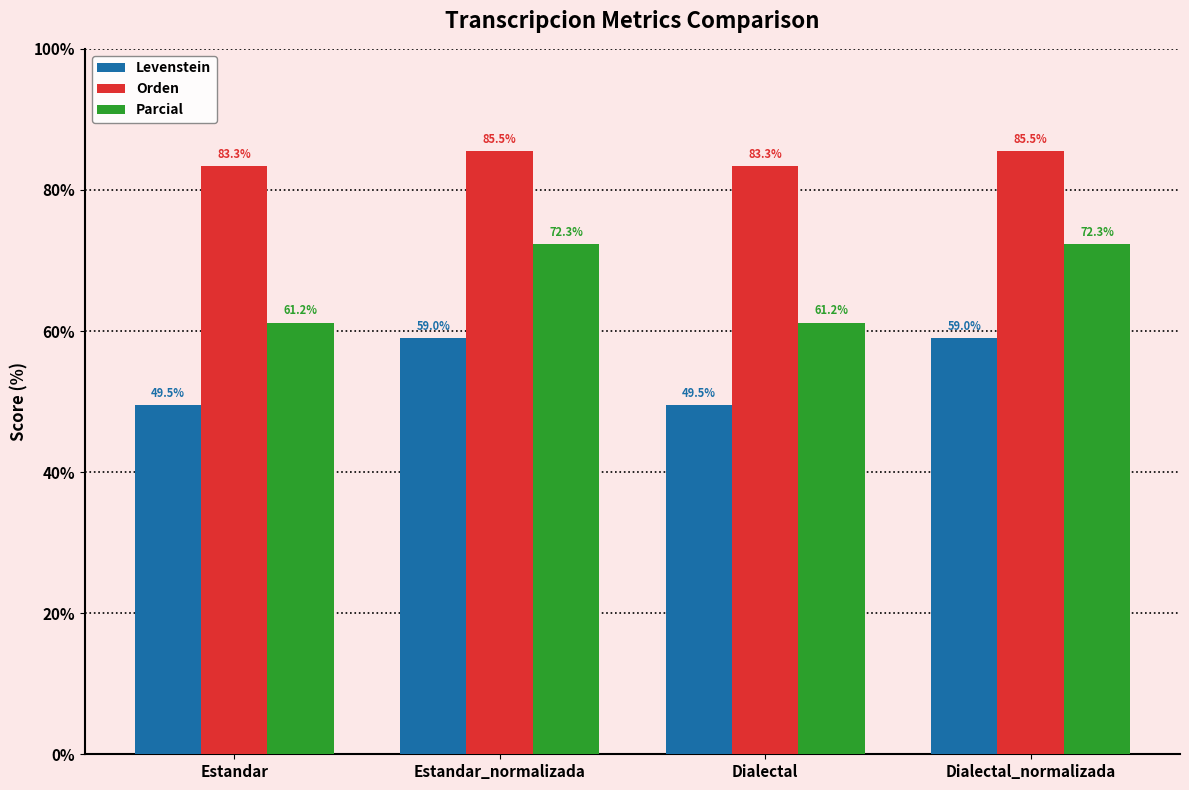

Which series has the widest spread of values?

Parcial